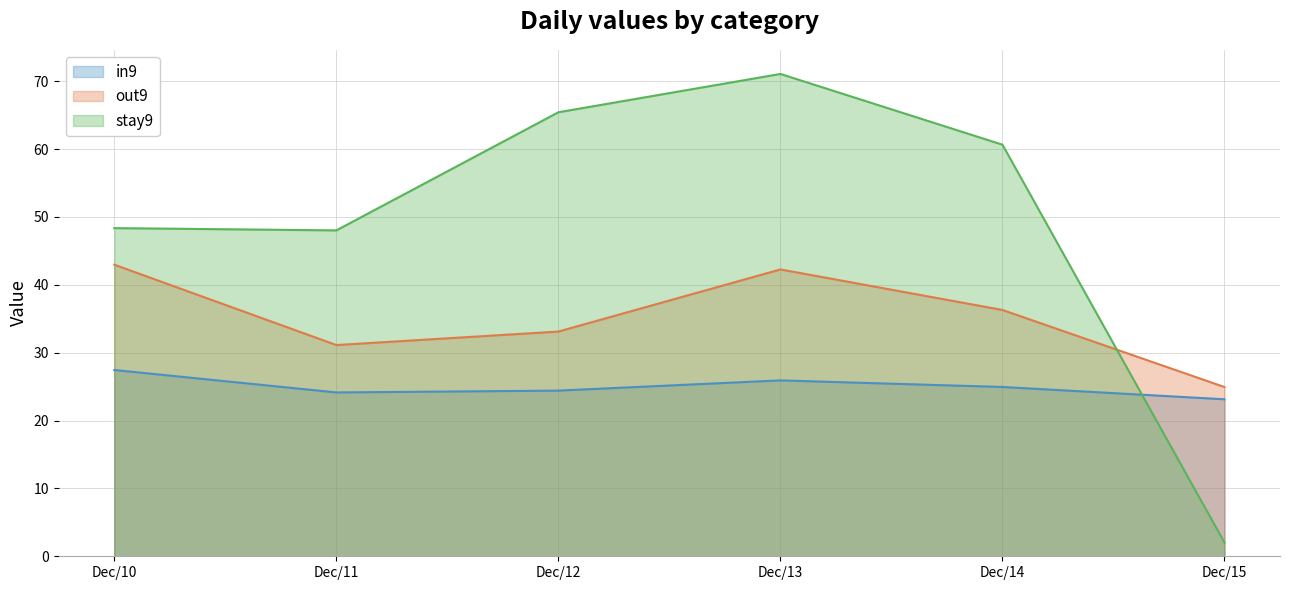

The value of out9 at Dec/11 is 31.1. True or false?

True